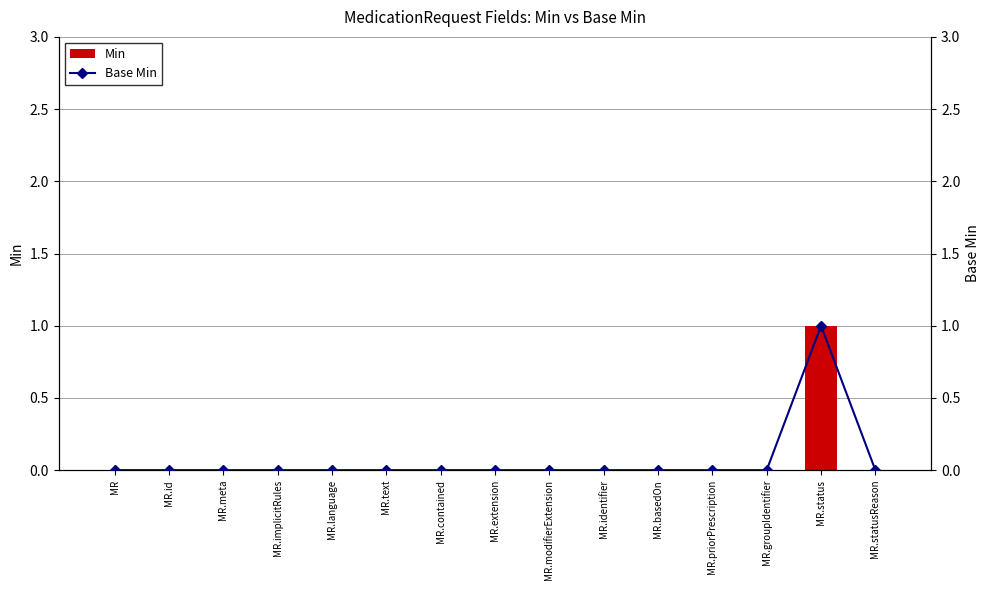

Reading left to right, transcribe all the data shown in this chart.

Min: 0	0	0	0	0	0	0	0	0	0	0	0	0	1	0
Base Min: 0	0	0	0	0	0	0	0	0	0	0	0	0	1	0